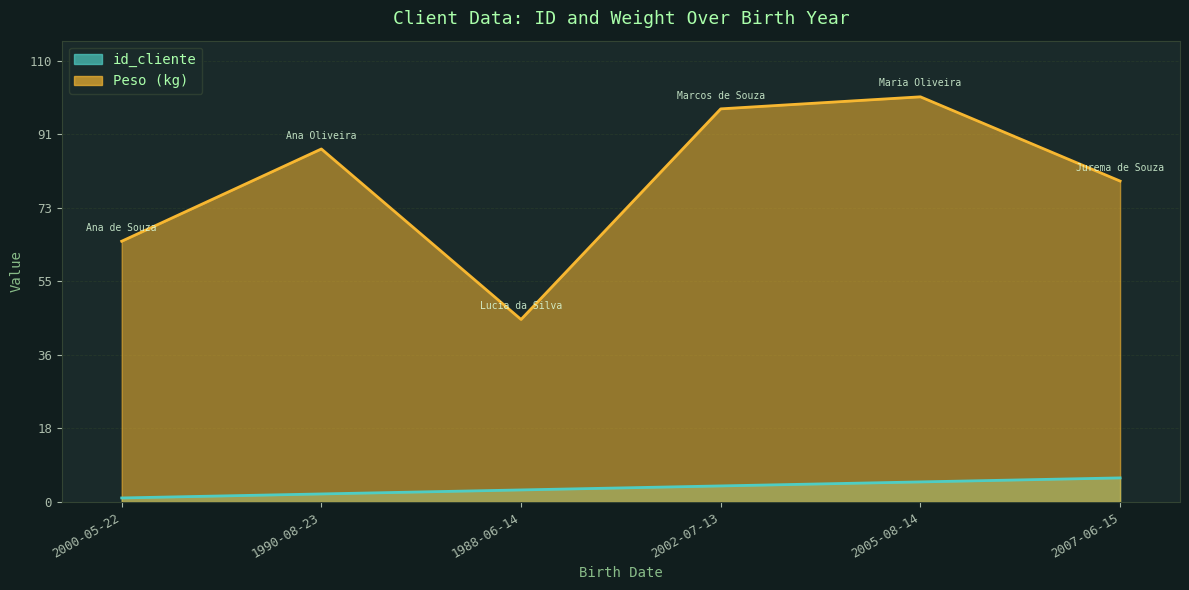

True or false: id_cliente has more than 1 interior local peaks.

False